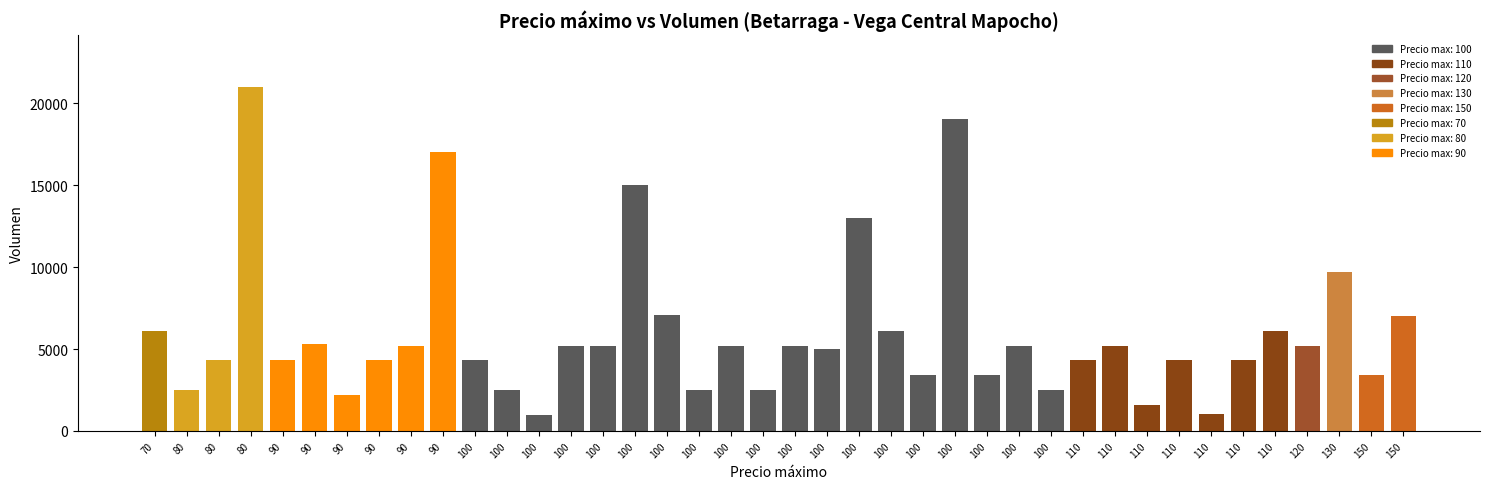

The chart shows a value of 5200 at 100. True or false?

True